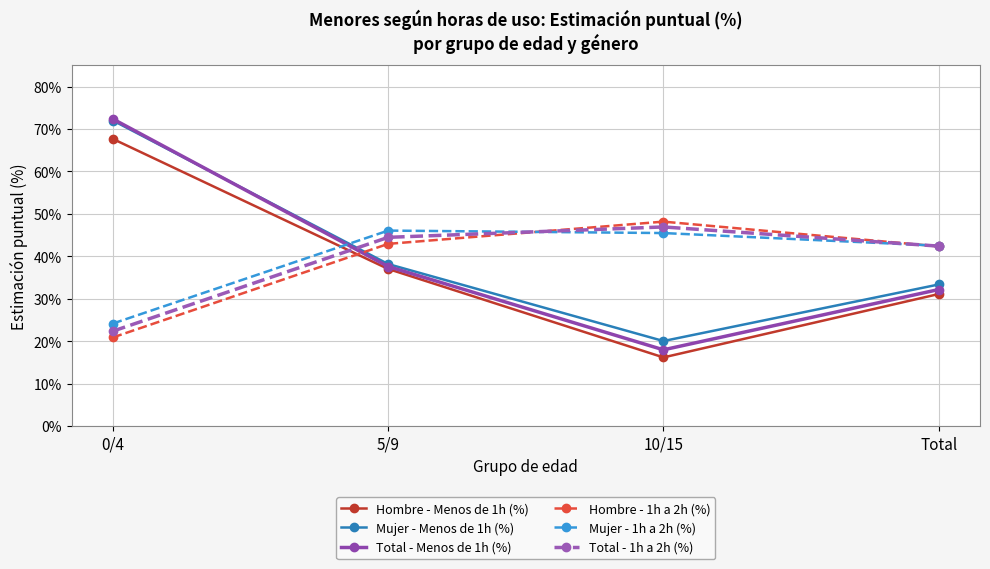

What is the sum of the Total - Menos de 1h (%) values at 10/15 and 5/9?

55.6